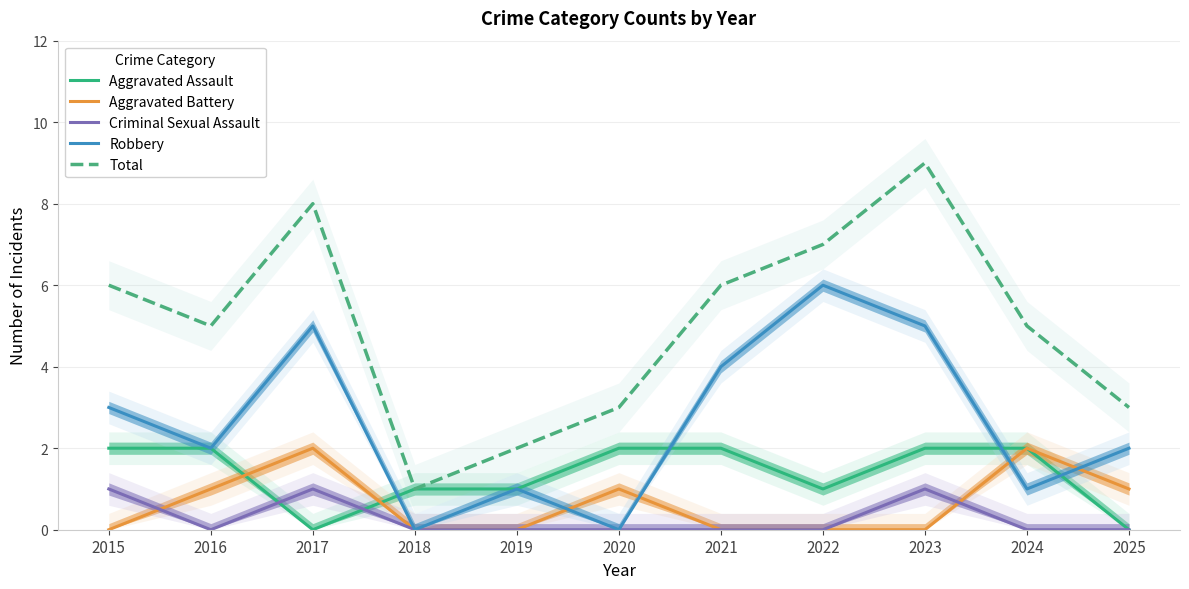

Read the Aggravated Battery value at 2025.

1